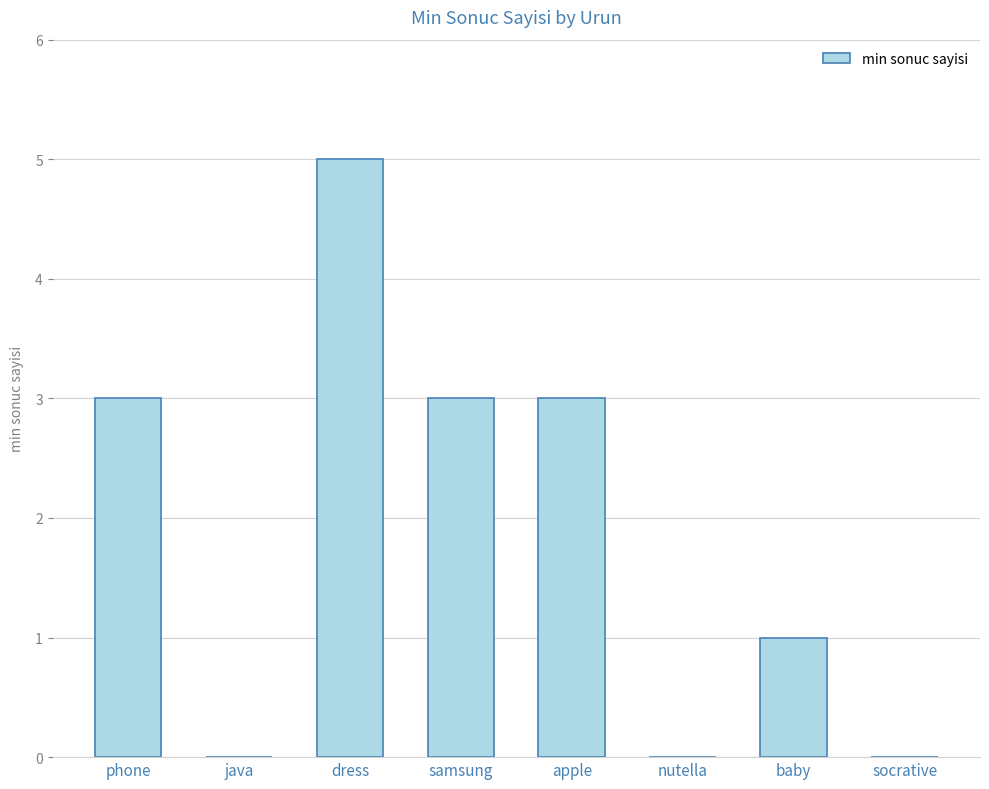

Count the number of data series in this chart.

1